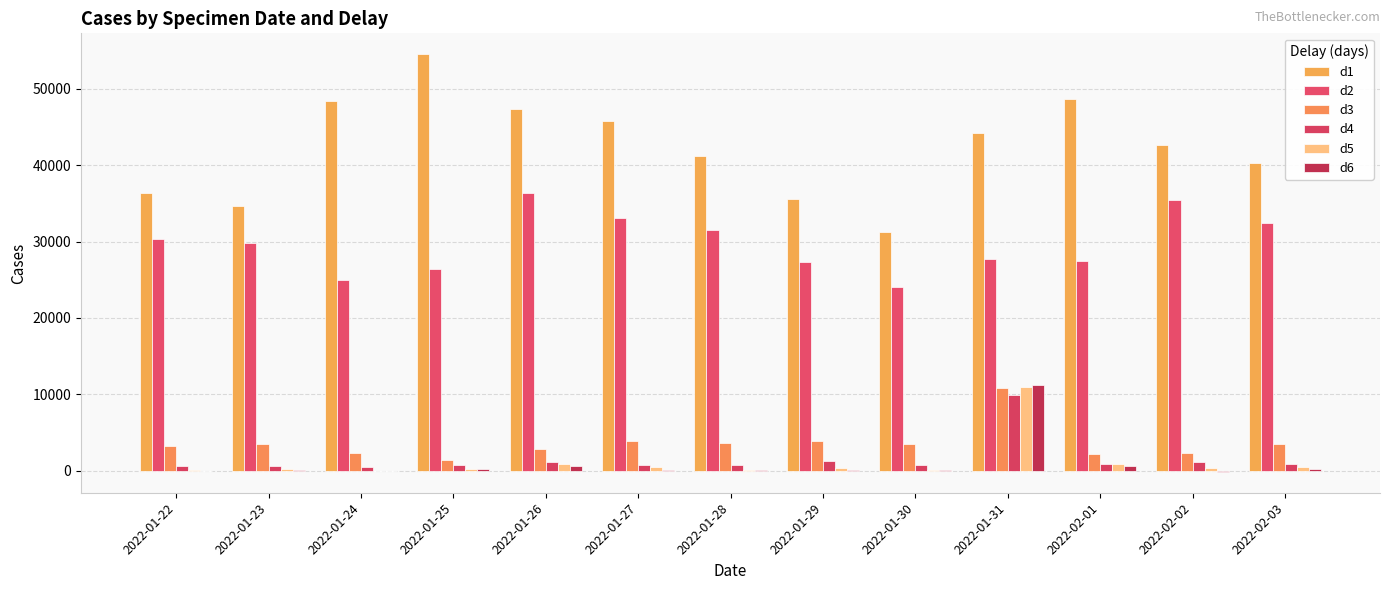

What is the sum of the d6 values at 2022-01-23 and 2022-01-26?

662